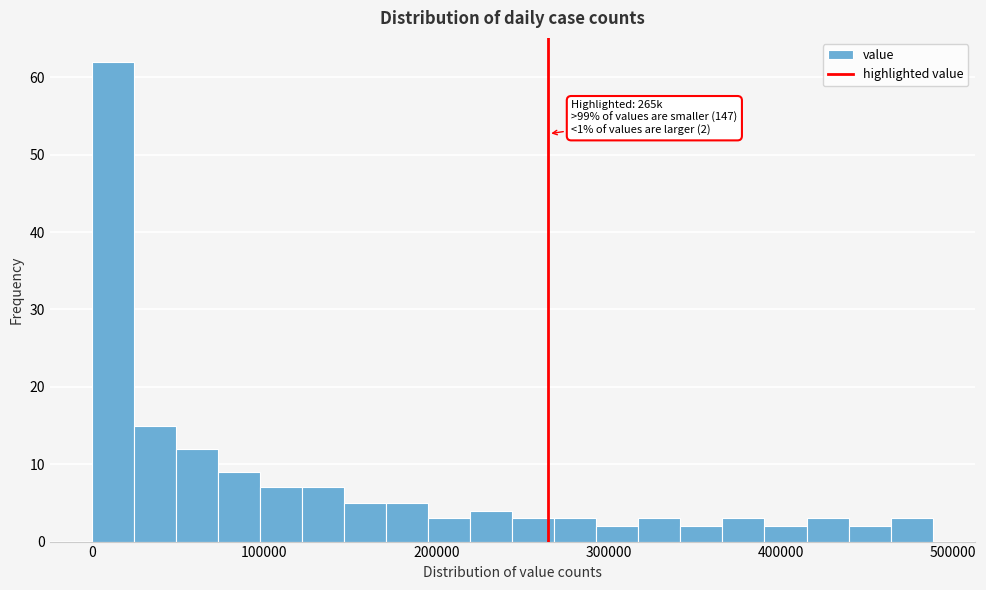

Around what value on the x-axis is the tallest bar? Give the approximate position of its centre, as read against the axis.

10000